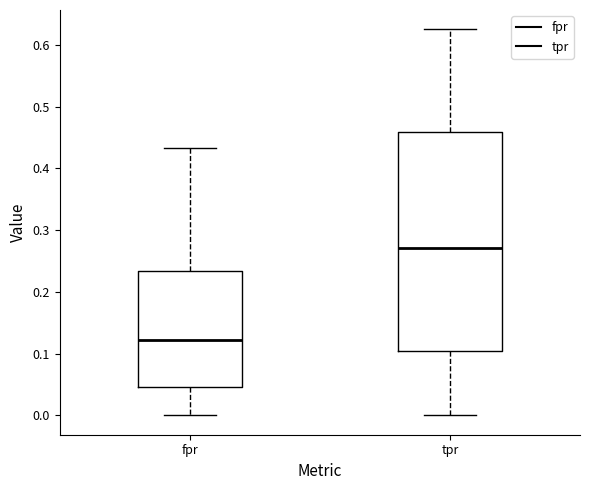

Comparing the boxes themselves (not the whiskers), which one is the tallest?

tpr